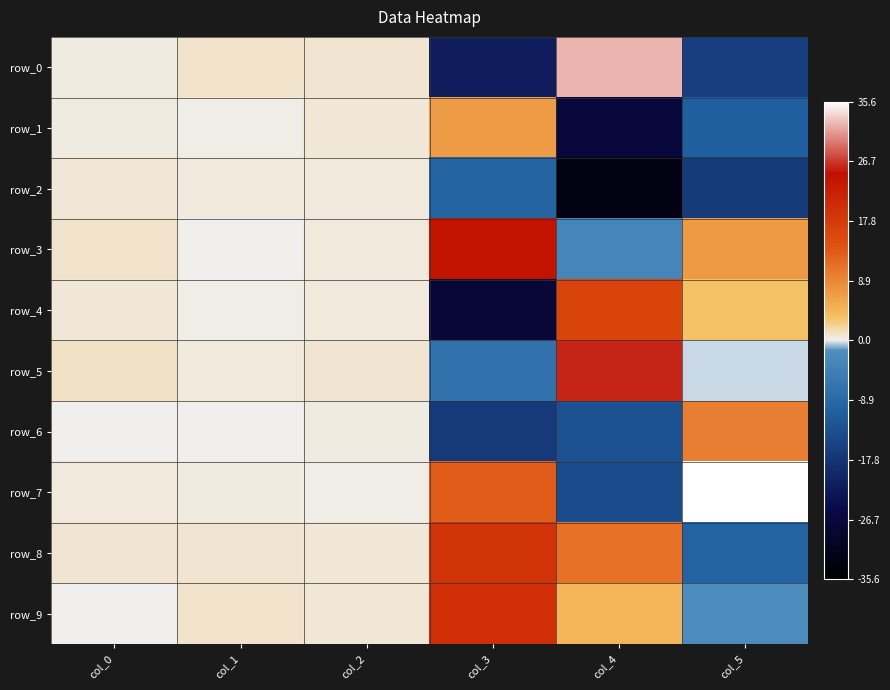

Which series has the widest spread of values?

row_0